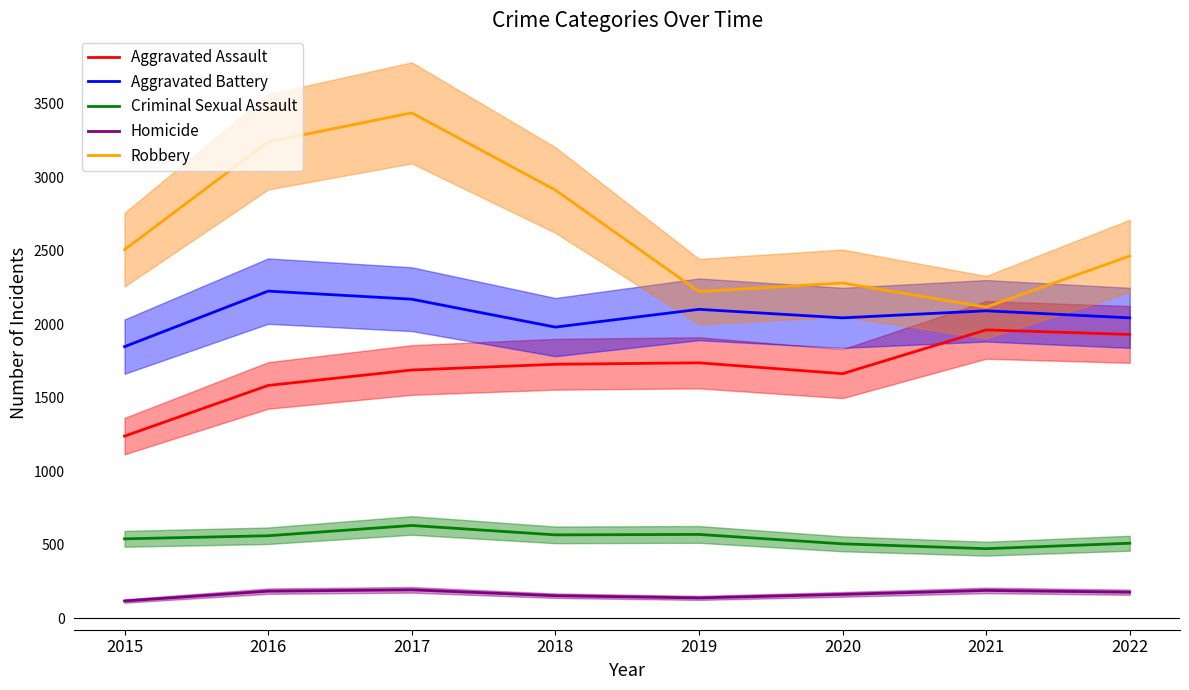

The Homicide series shows 82 at 2015. True or false?

False